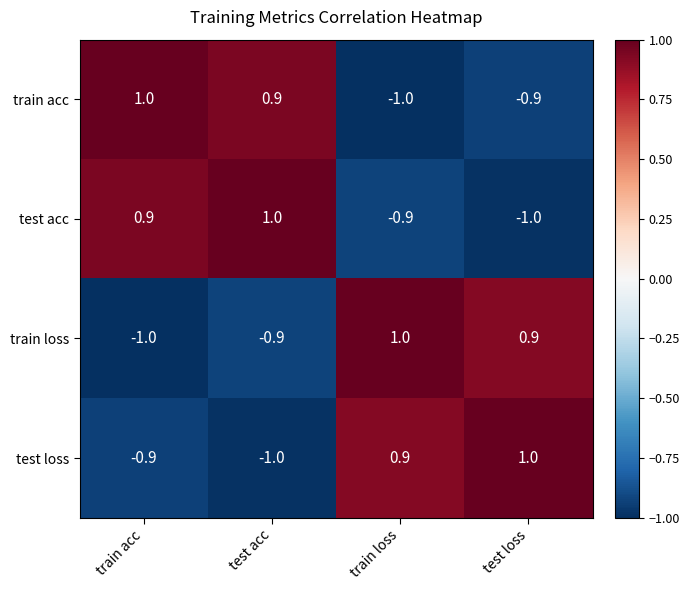

Read the train loss value at train loss.

1.0